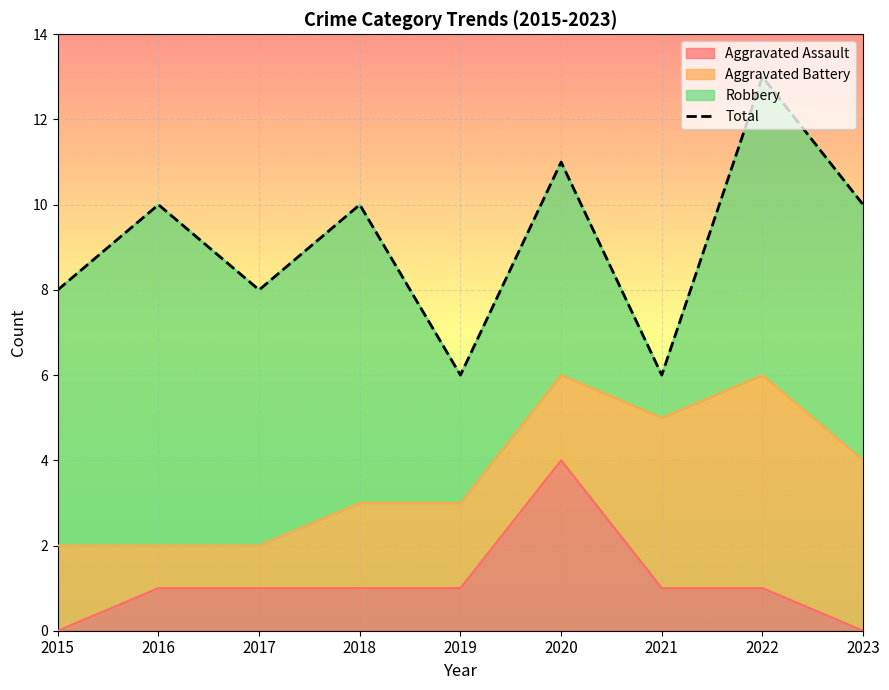

Rank the categories by value from lowest to highest.

2019, 2021, 2015, 2017, 2016, 2018, 2023, 2020, 2022